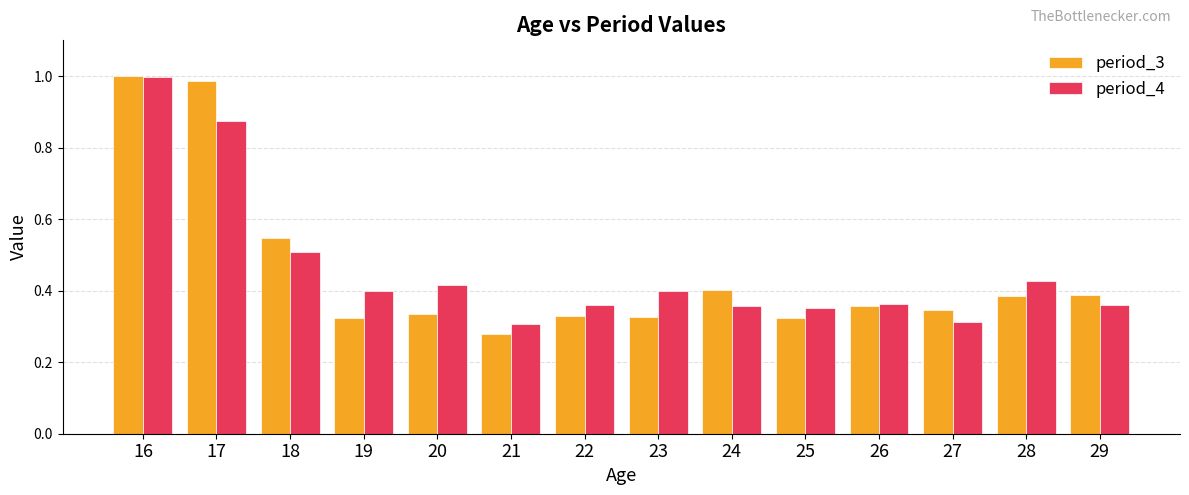

Between 16 and 22, which series saw the biggest shift?

period_3